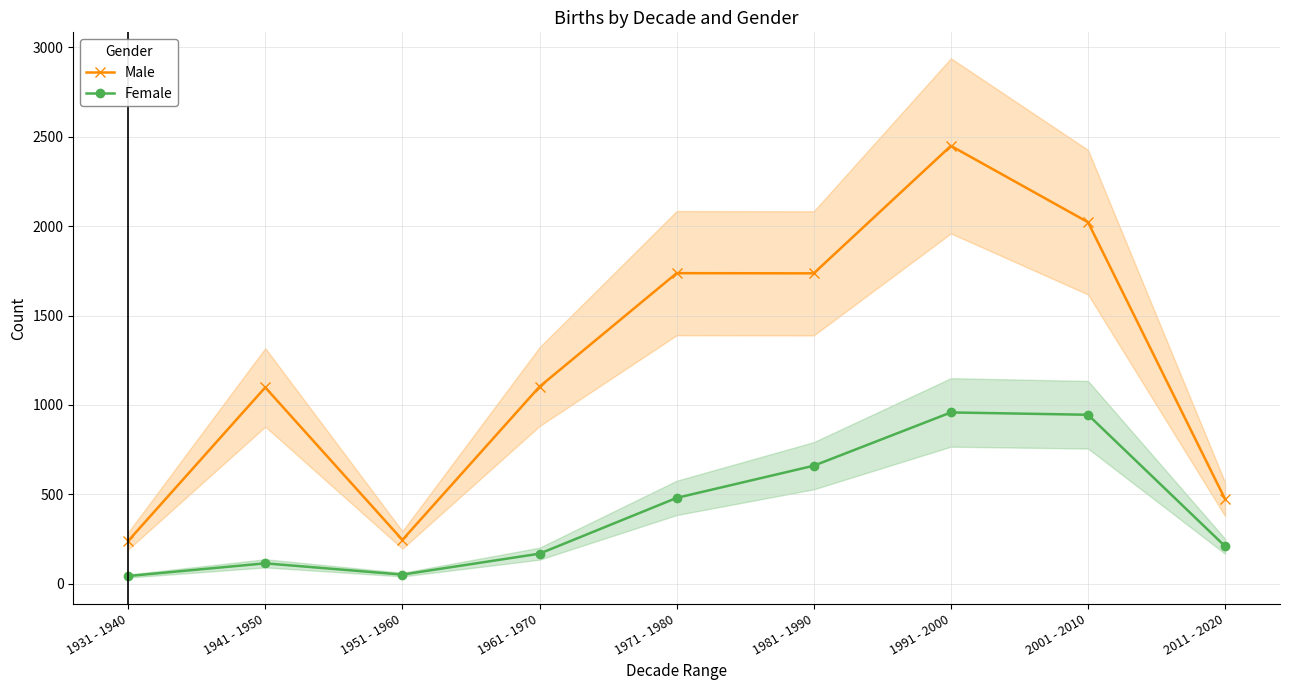

Is it true that Male equals 1102 at 1961 - 1970?

True